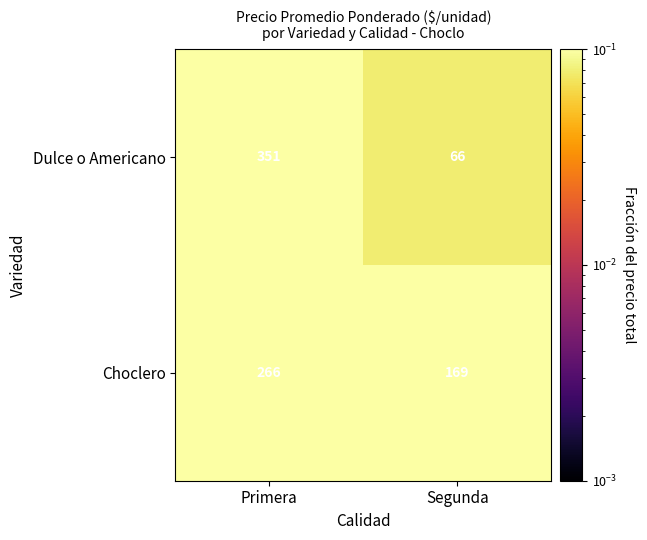

At which label is Choclero closest to 217?

Segunda